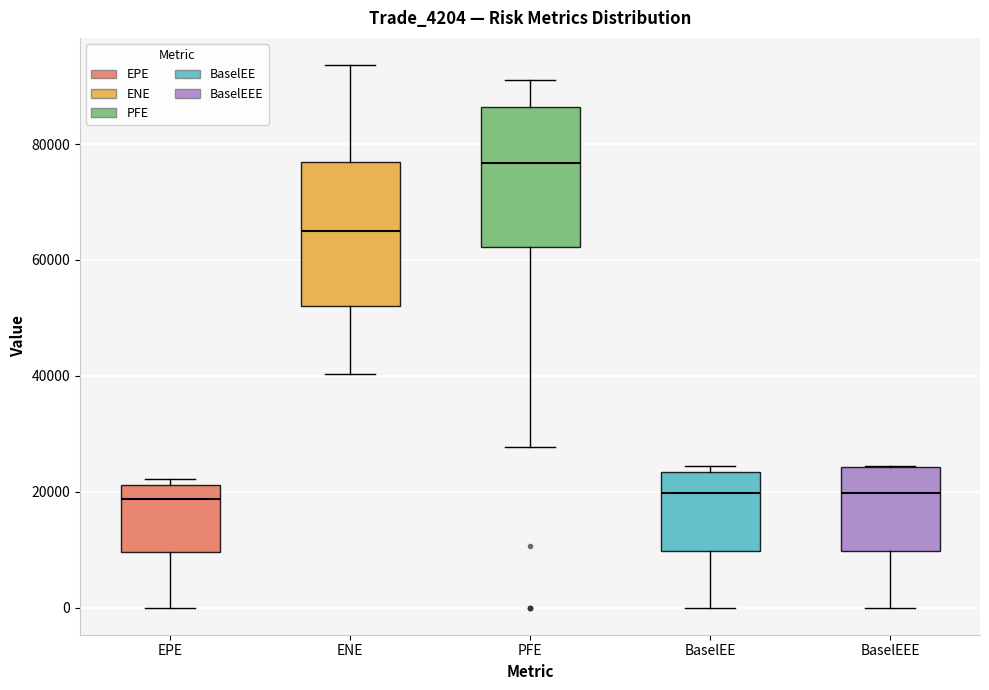

Reading left to right, read every box against the y-axis: the position of its median line, the range the box covers, and the ends of its whiskers. The values are not printed on the chart, so give them approximately, as read against the axis.

EPE: median 18000, box 10000 to 22000, whiskers 0 to 22000 (just above the box's upper edge)
ENE: median 66000, box 52000 to 76000, whiskers 40000 to 94000
PFE: median 76000, box 62000 to 86000, whiskers 28000 to 92000
BaselEE: median 20000, box 10000 to 24000, whiskers 0 to 24000 (just above the box's upper edge)
BaselEEE: median 20000, box 10000 to 24000, whiskers 0 to 24000